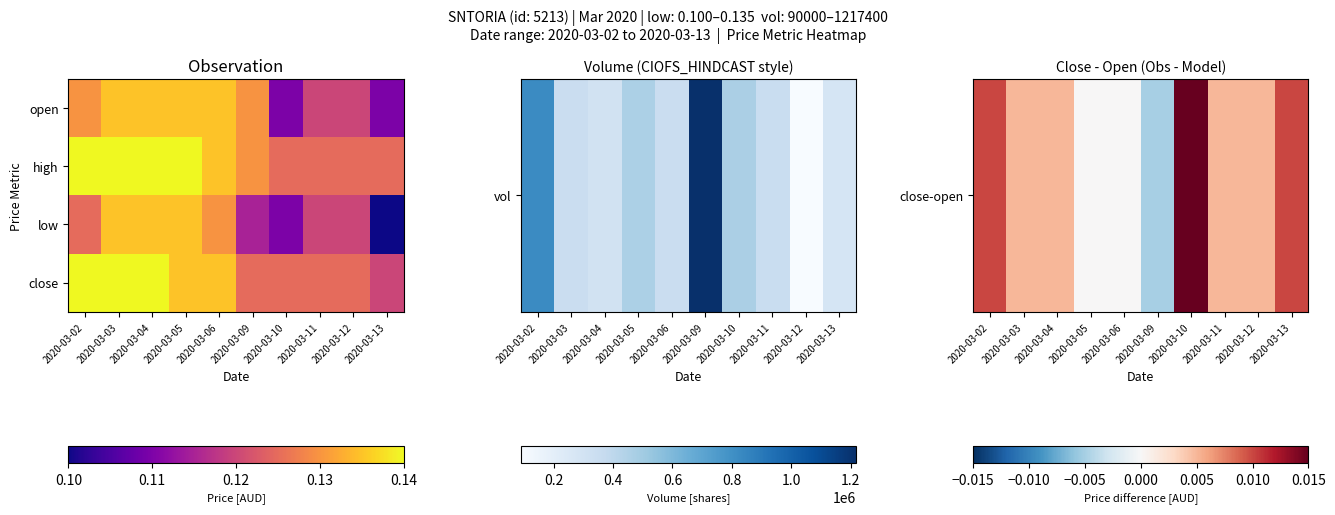

What is the total value across all series at 2020-03-06?

0.4